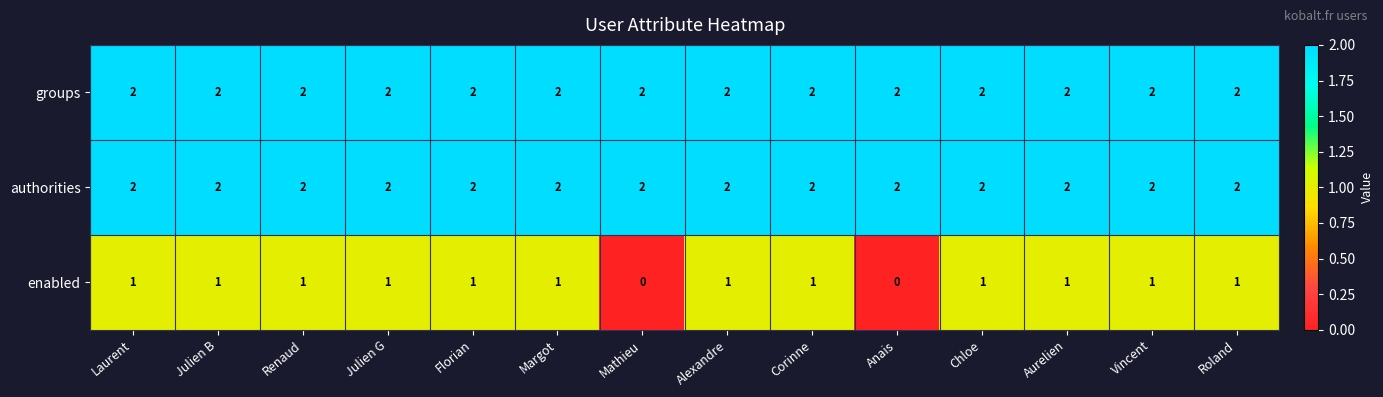

How many data points does each series have?

14